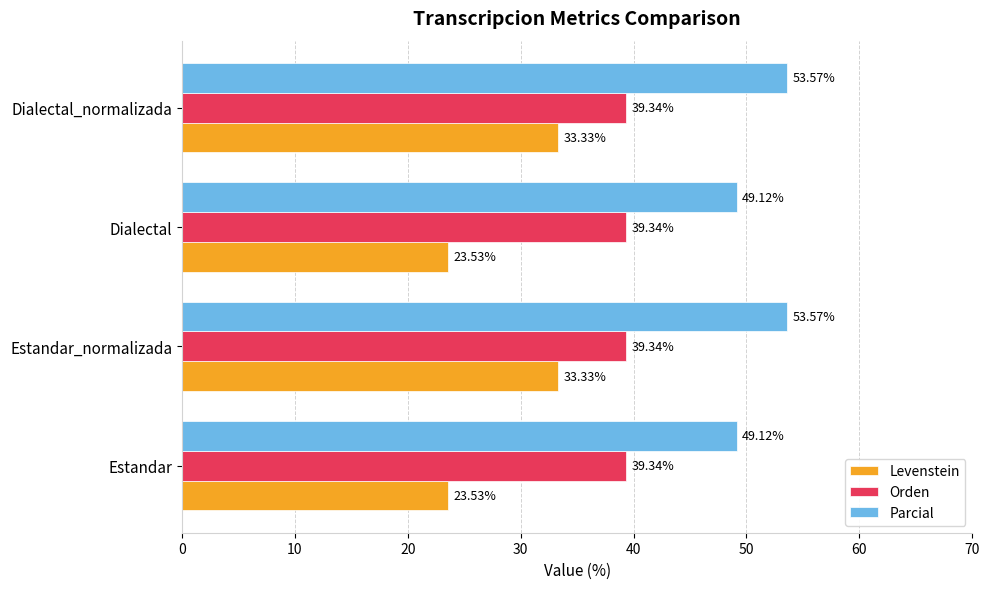

What is the difference between the second highest and minimum values in the Levenstein series?

9.8